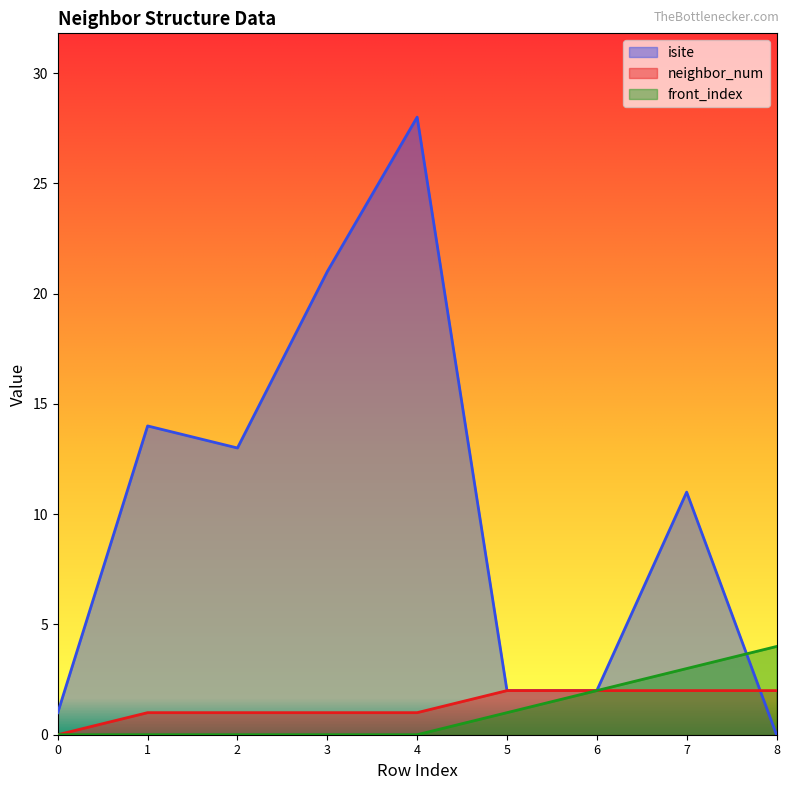

What is the average value of the neighbor_num series?

1